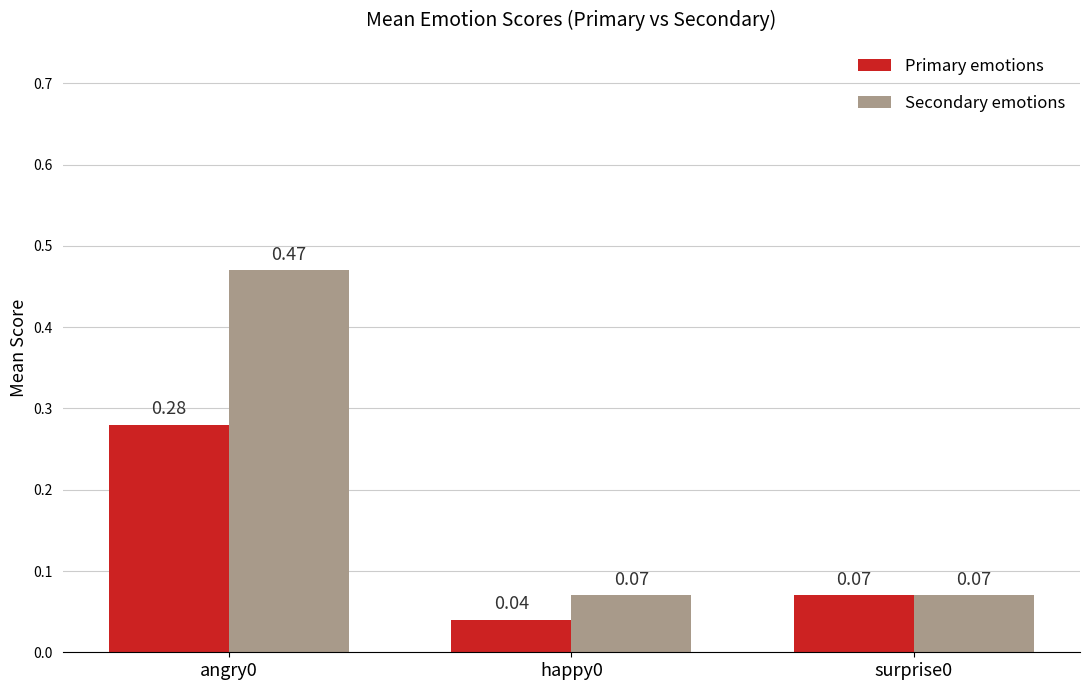

Between angry0 and happy0, which series saw the biggest shift?

Secondary emotions